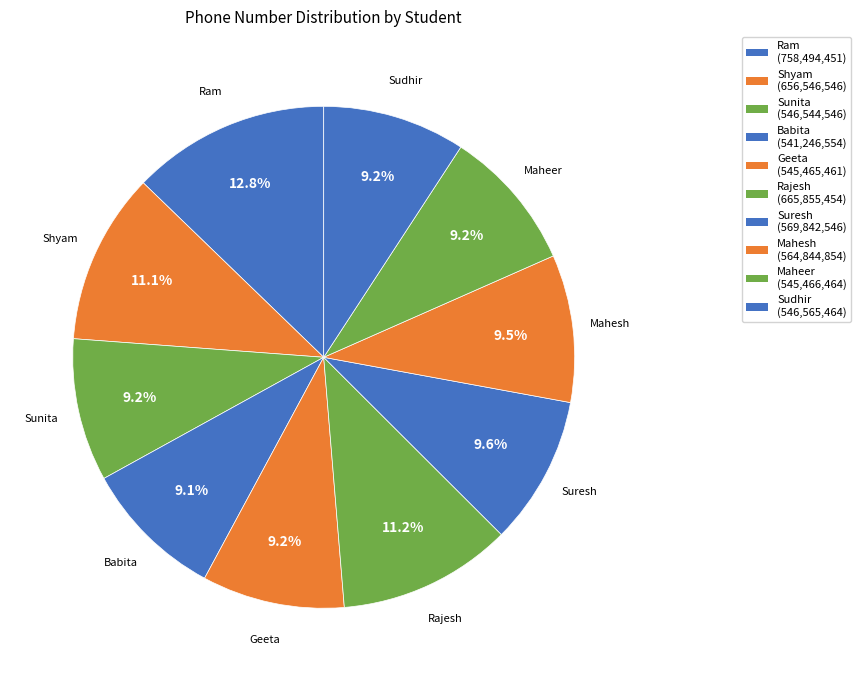

Count the number of slices in the pie.

10